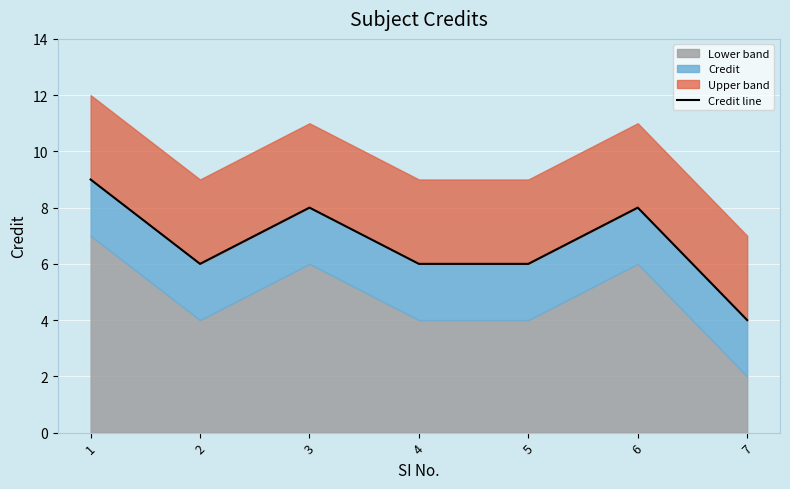

Approximately how many times larger is the value at 3 compared to 1?

0.9